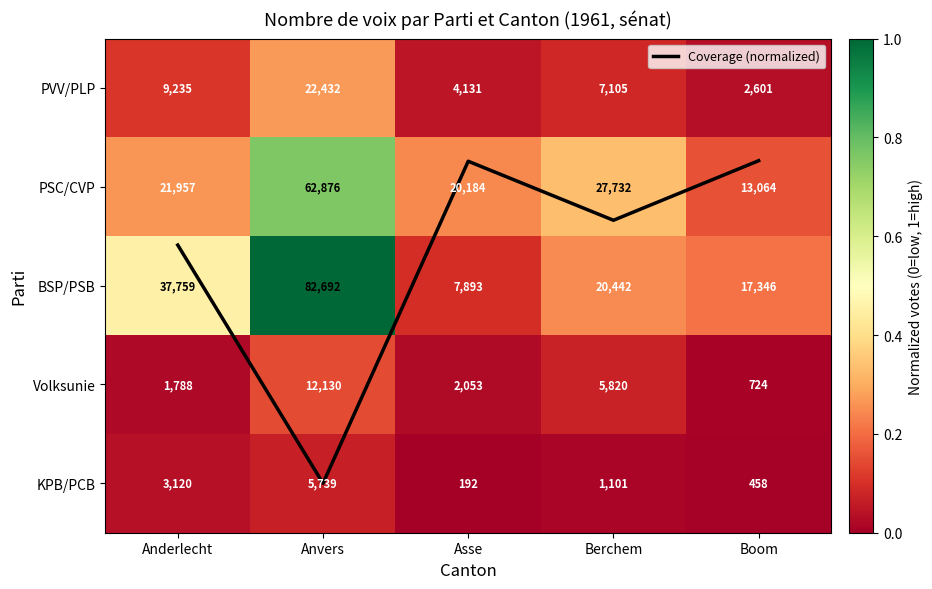

At which label does KPB/PCB reach its peak?

Anvers